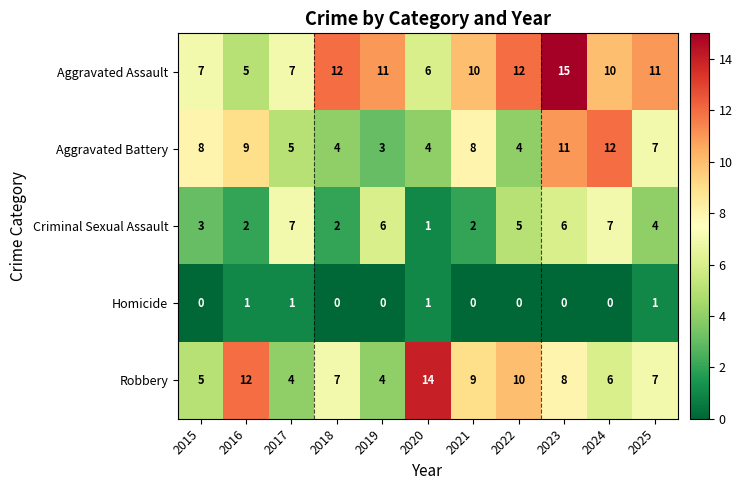

Count the Criminal Sexual Assault values in the range 2 to 6.

8